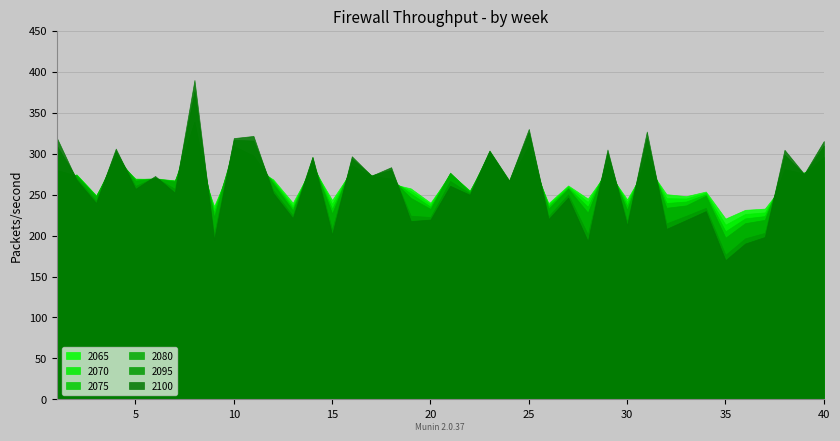

Does the chart have visible grid lines?

Yes